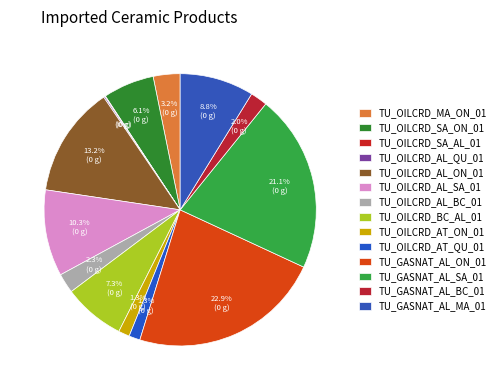

How many segments does this pie chart have?

14